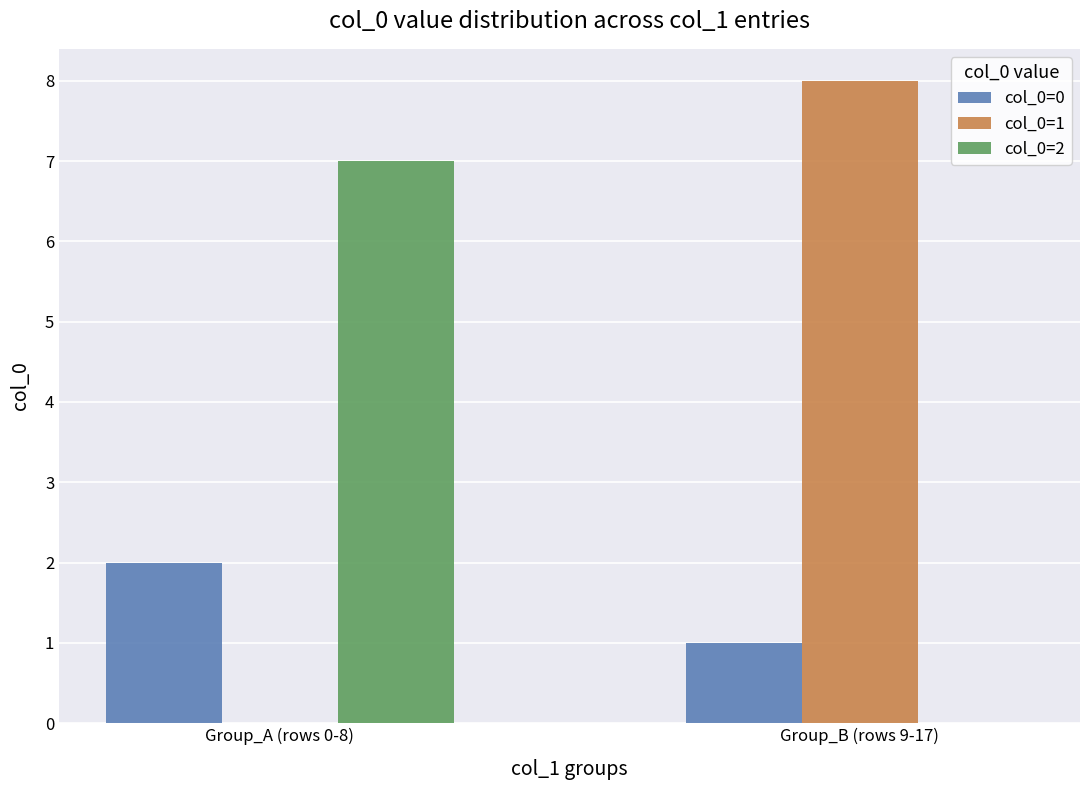

How many groups of bars are there?

2